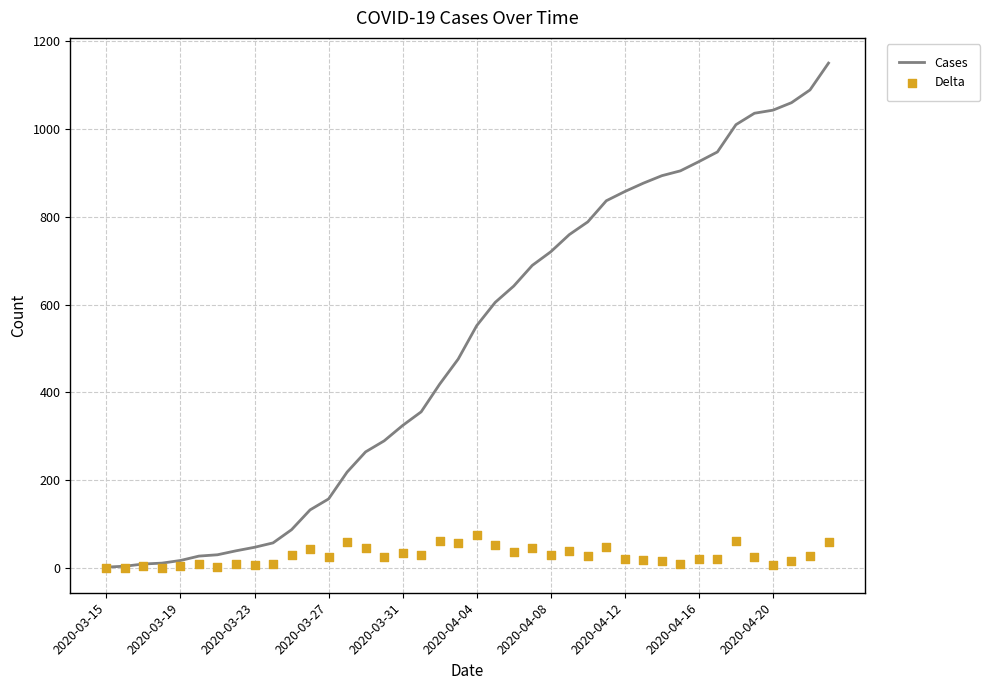

At how many categories does at least one series exceed 797?

13